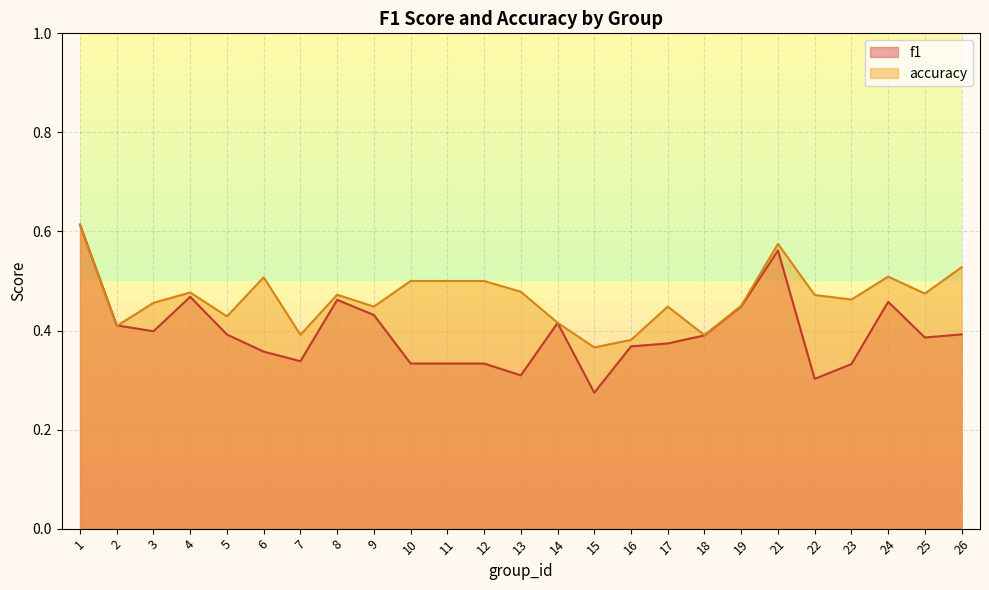

What is the value of the accuracy point at the 25th from the left?

0.5